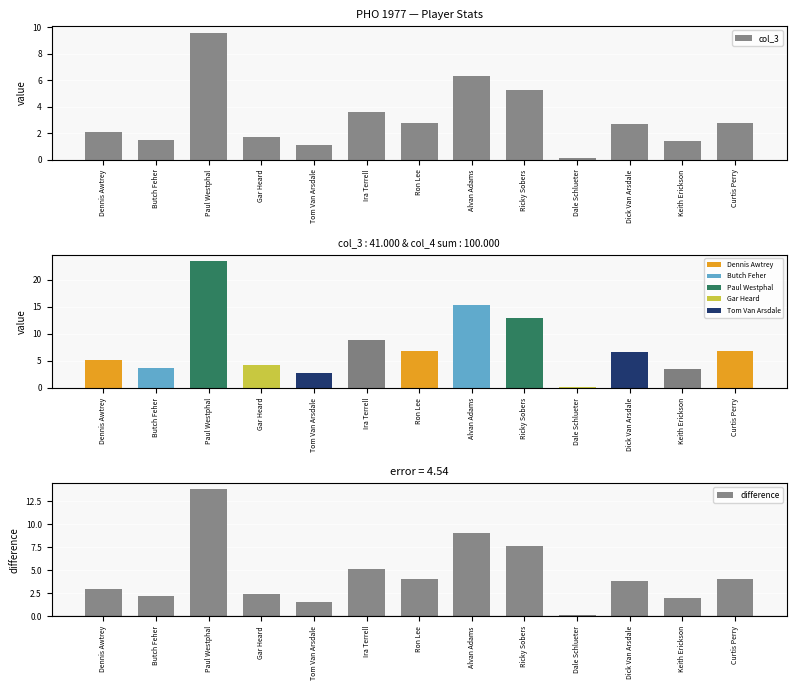

What is the smallest value displayed?

0.1